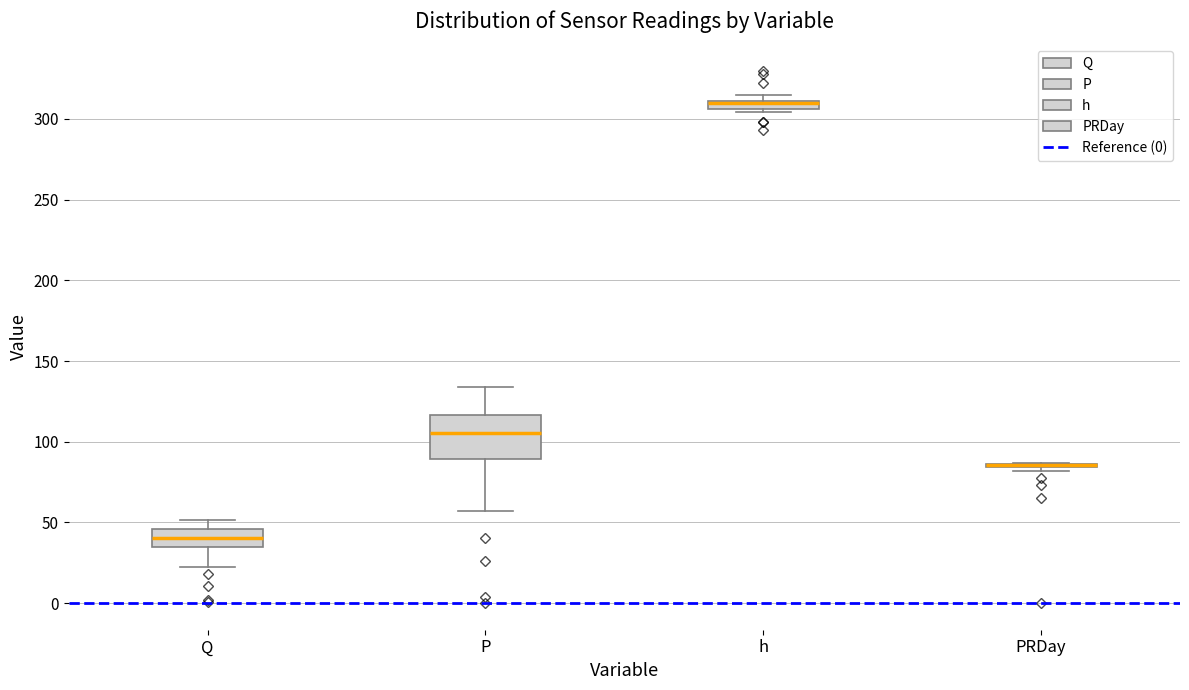

Comparing the boxes themselves (not the whiskers), which one is the tallest?

P